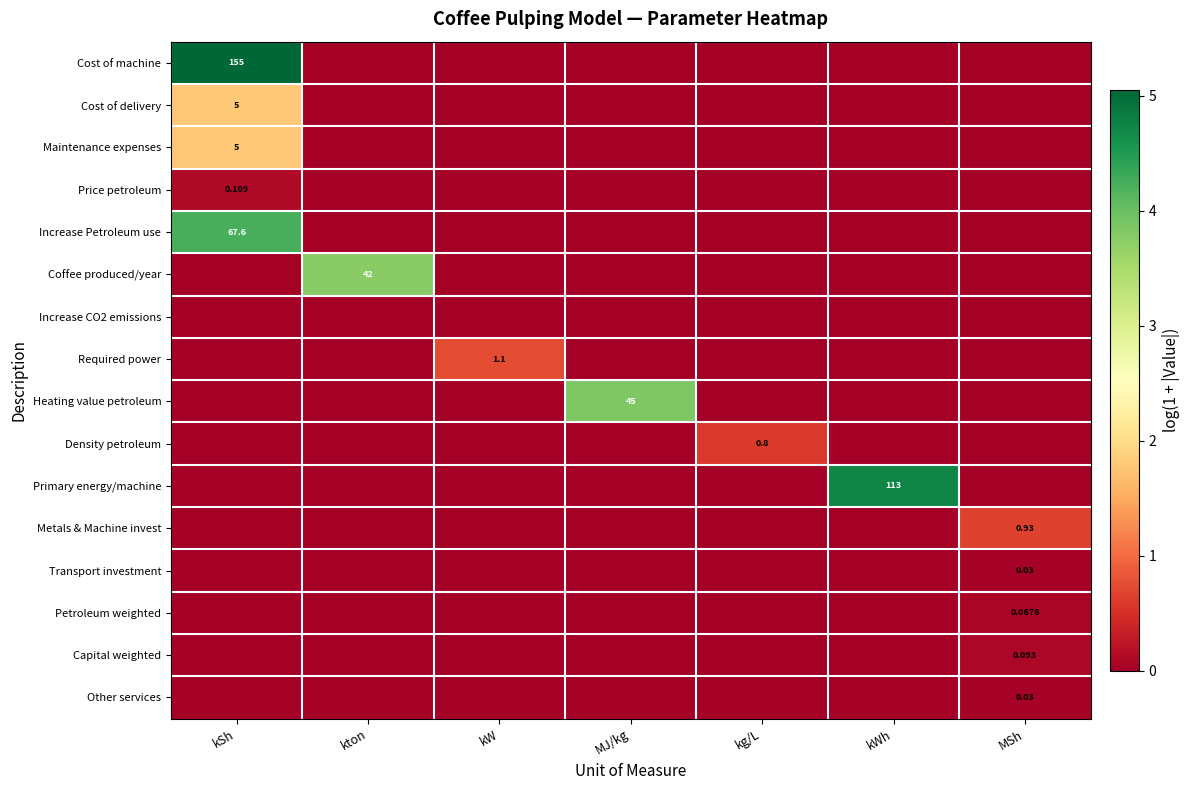

Which has a higher value, kWh or kg/L?

kWh